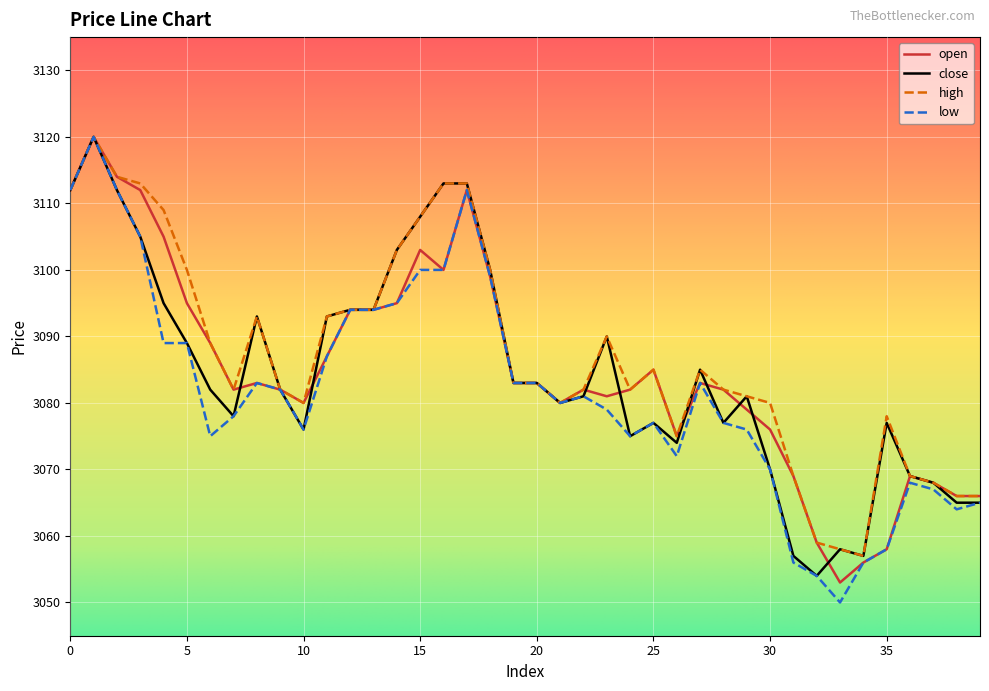

What is the minimum value shown in the chart?

3050